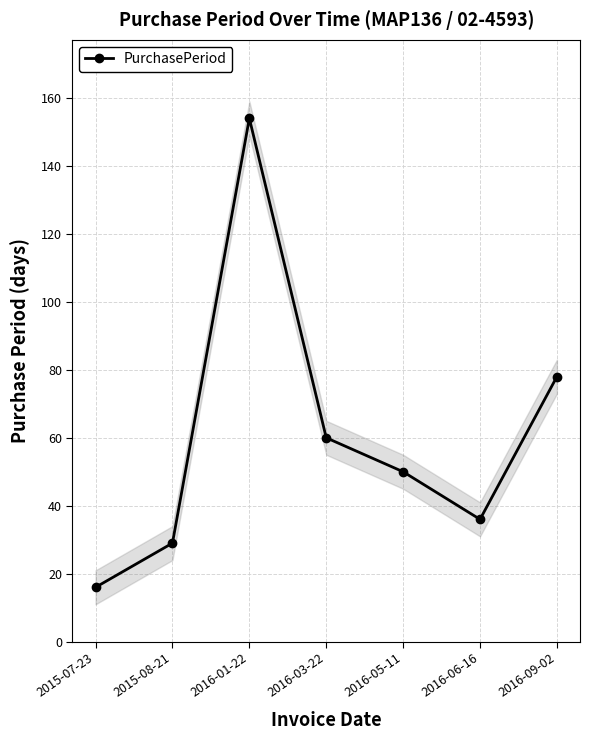

What is the average value?

60